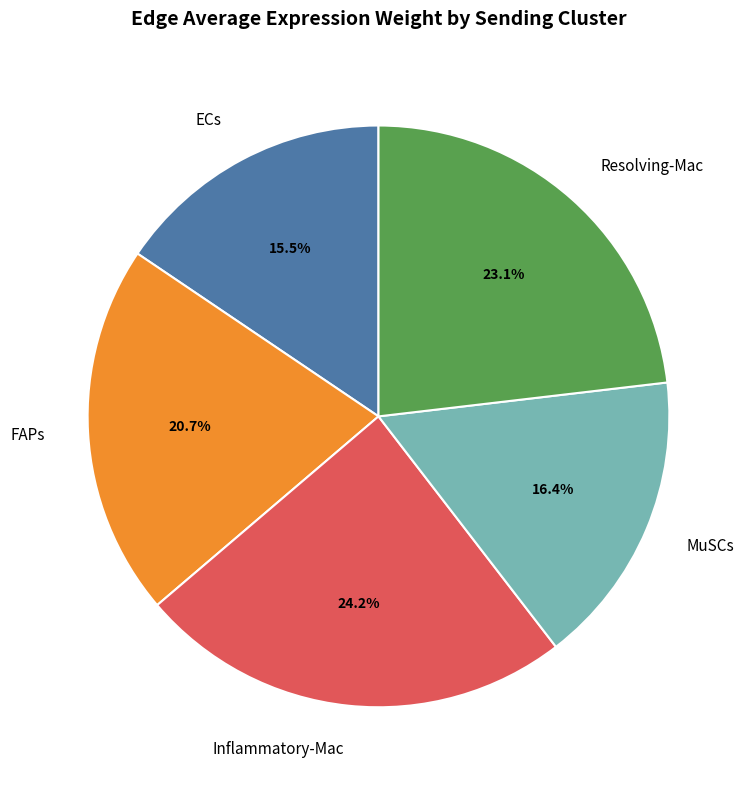

To the nearest percent, what is the difference between the FAPs and Inflammatory-Mac slice percentages?

4%